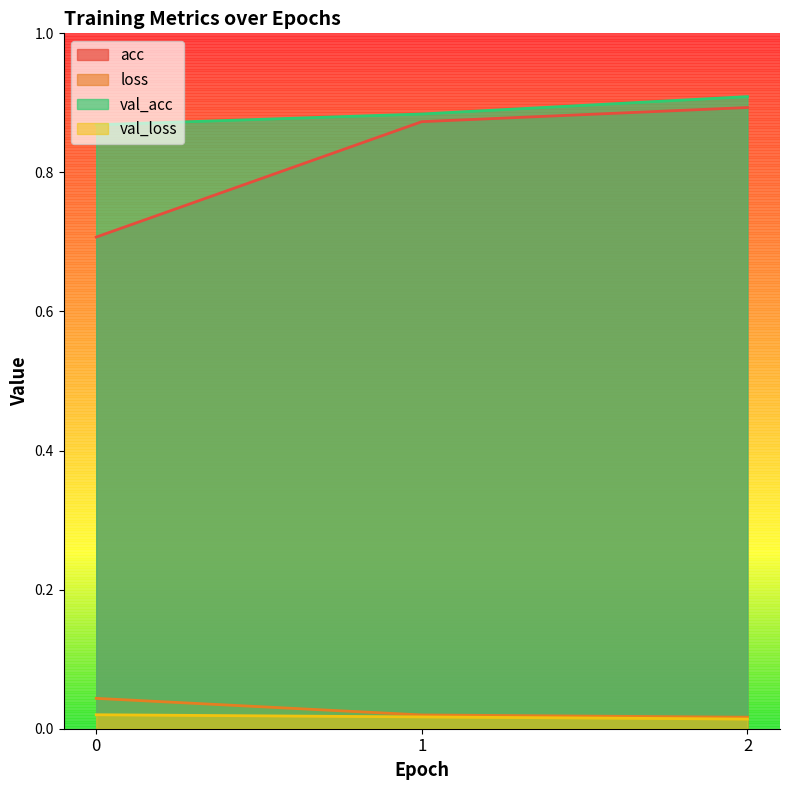

The val_loss series shows 0.0 at 1. True or false?

False